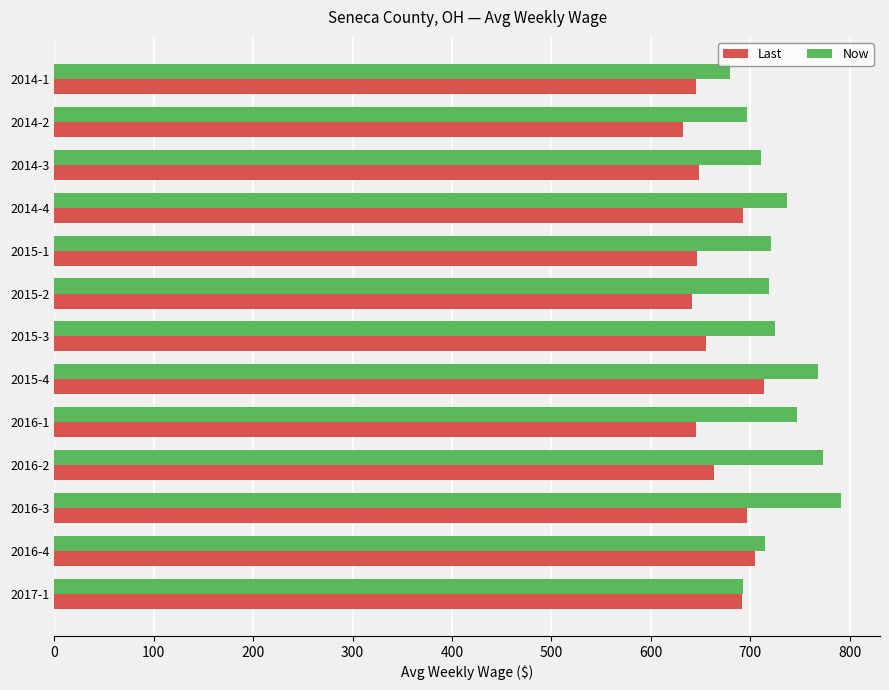

List the series in order of their peak value, highest first.

Now, Last